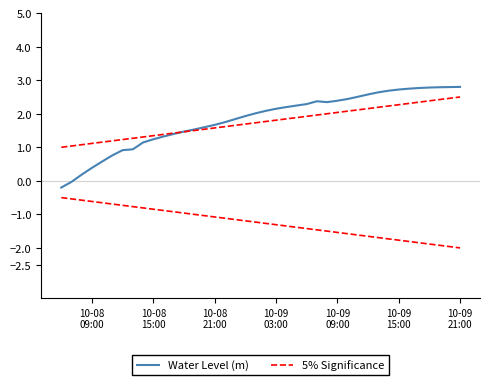

What is the difference between the second highest and second lowest values in the 5% Significance series?

1.4